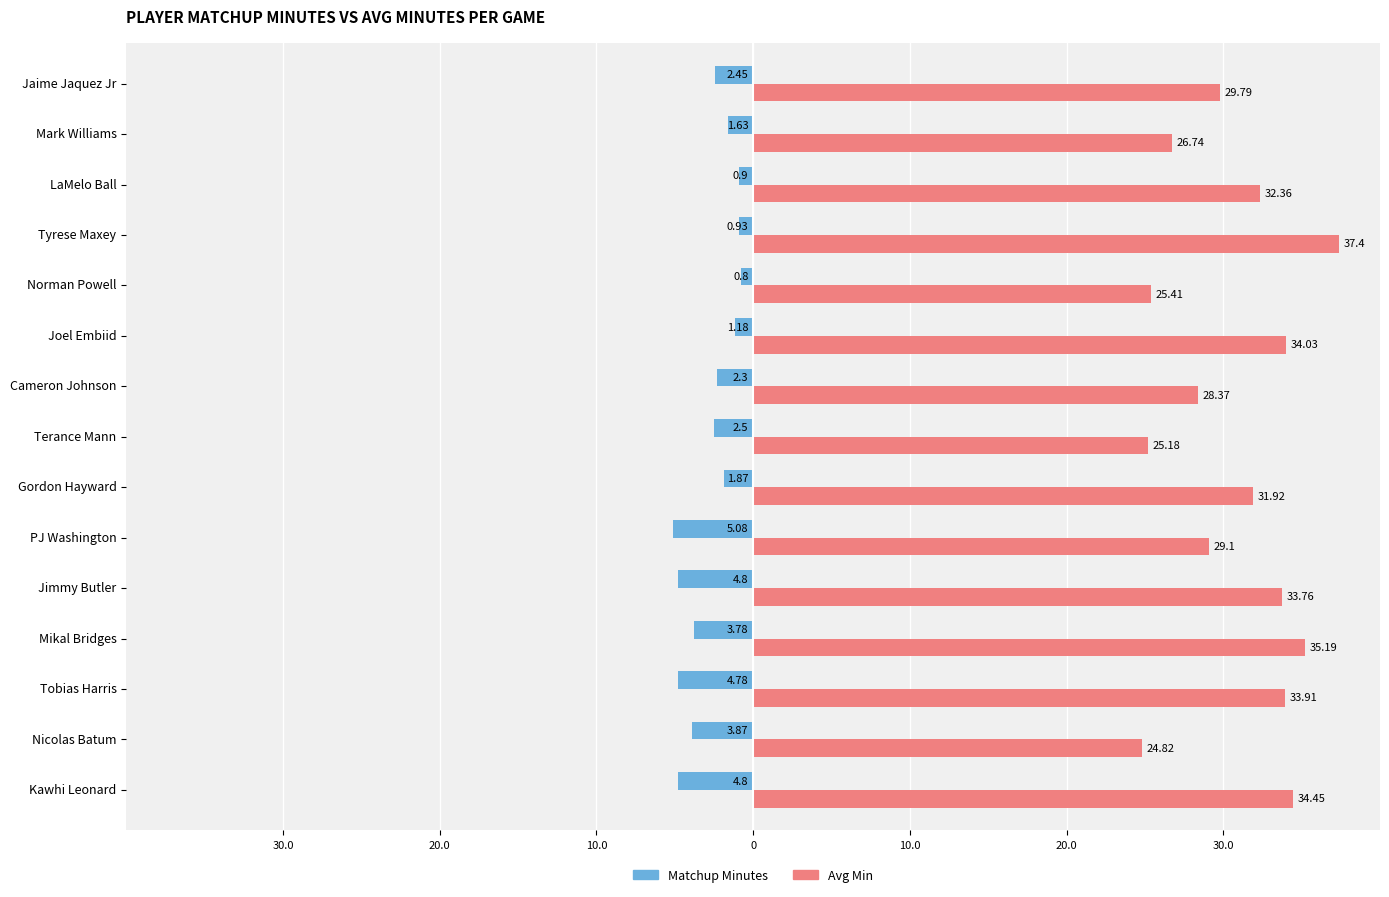

What are all the series names shown in the legend?

Matchup Minutes, Avg Min